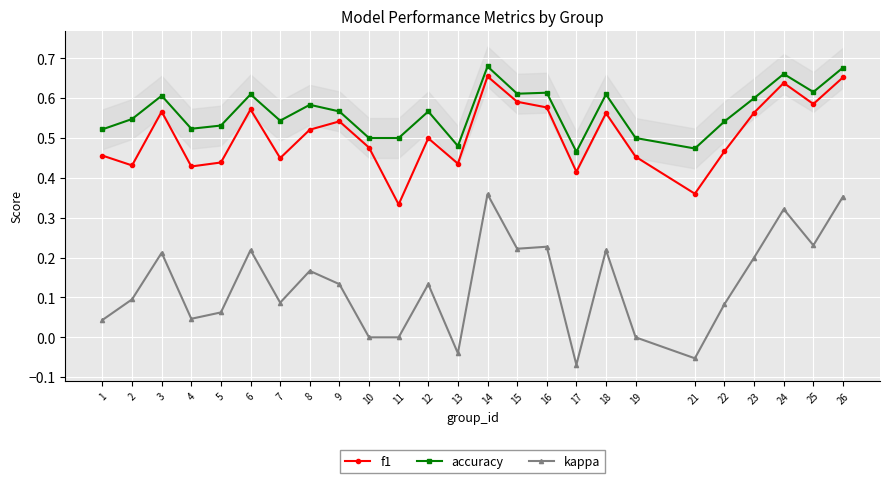

True or false: kappa and accuracy intersect in this chart.

False